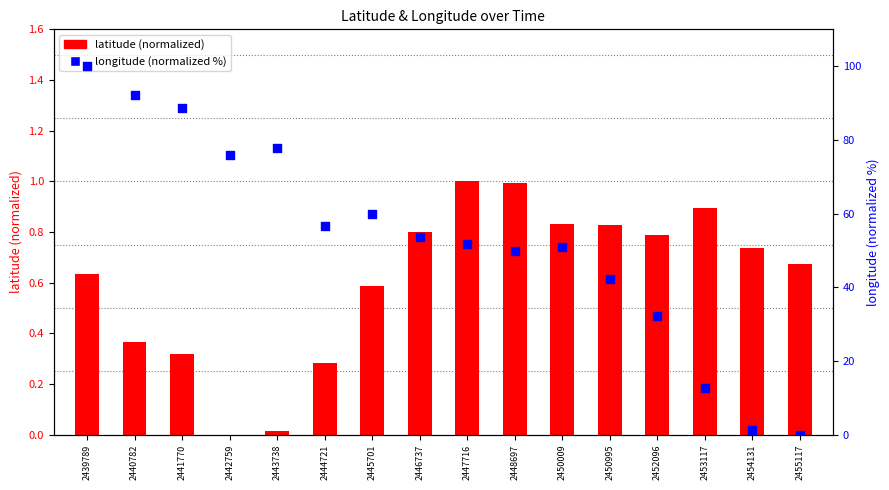

Which series contains the highest Y value?

longitude (normalized %)